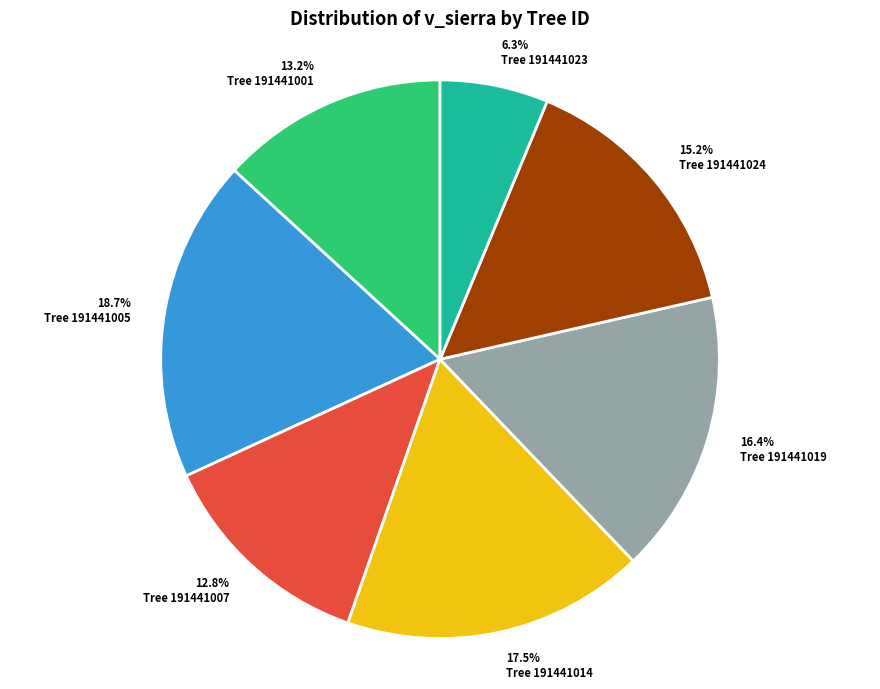

Does any single category account for the majority?

No